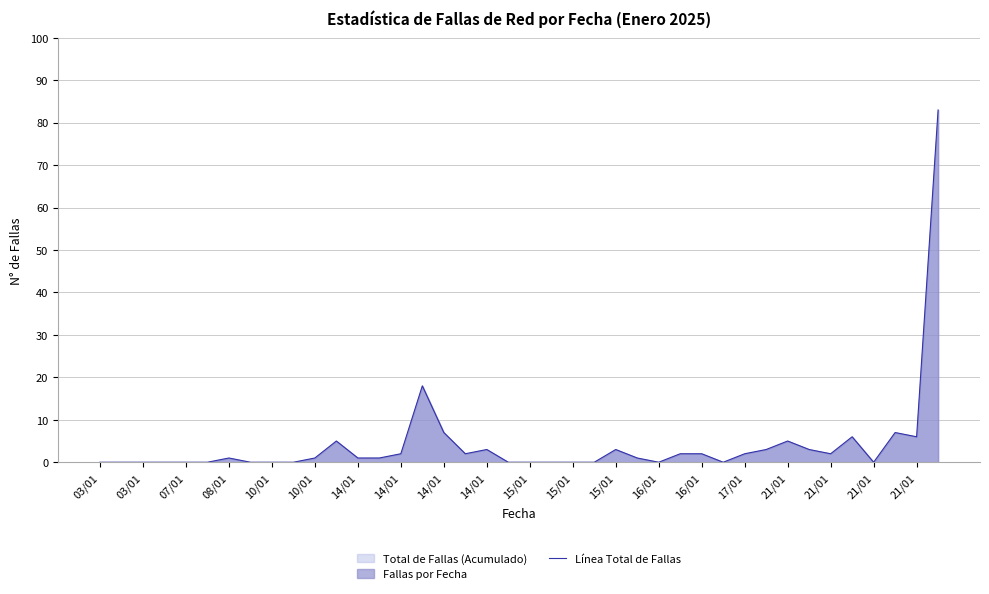

Does the chart have visible grid lines?

Yes